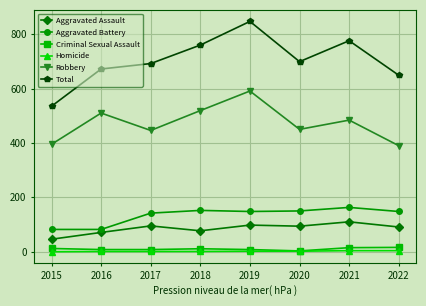

What is the sum of all Robbery values?

3785